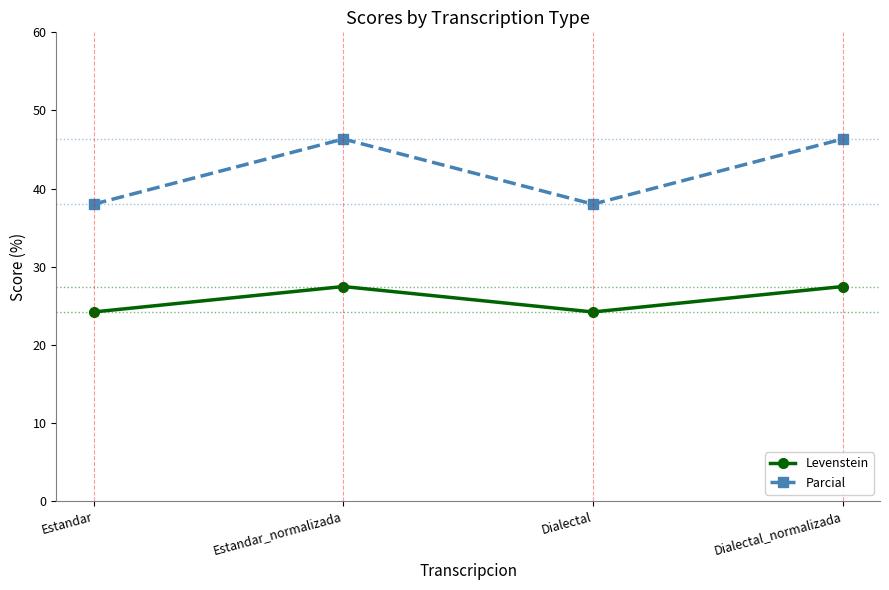

The value of Parcial at Dialectal is 21.8. True or false?

False